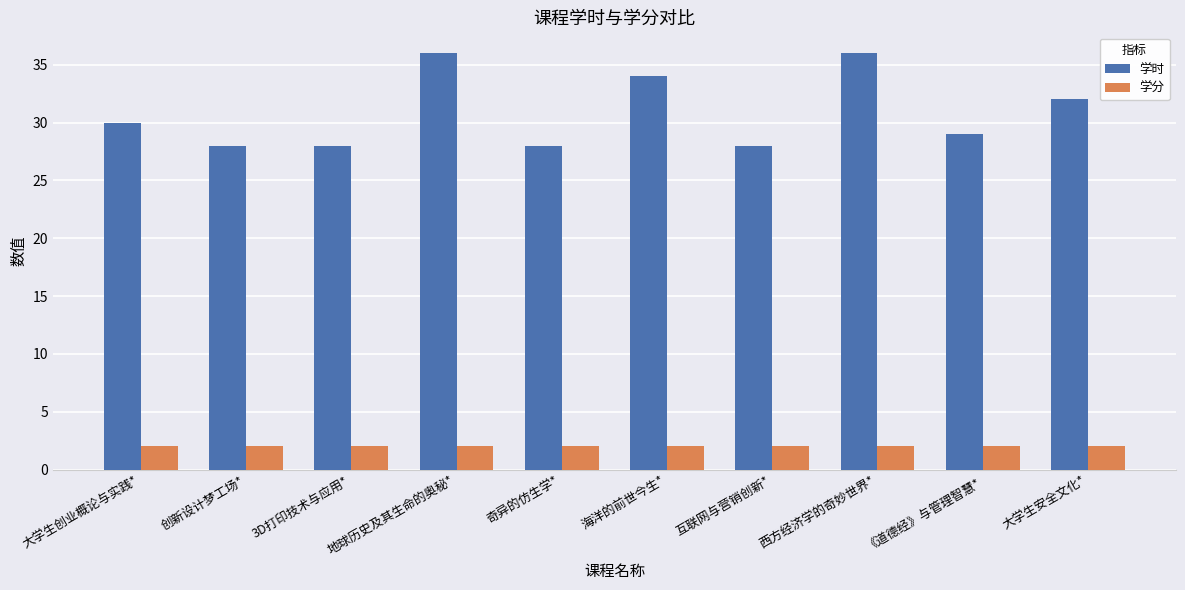

What is the maximum value for 学分?

2